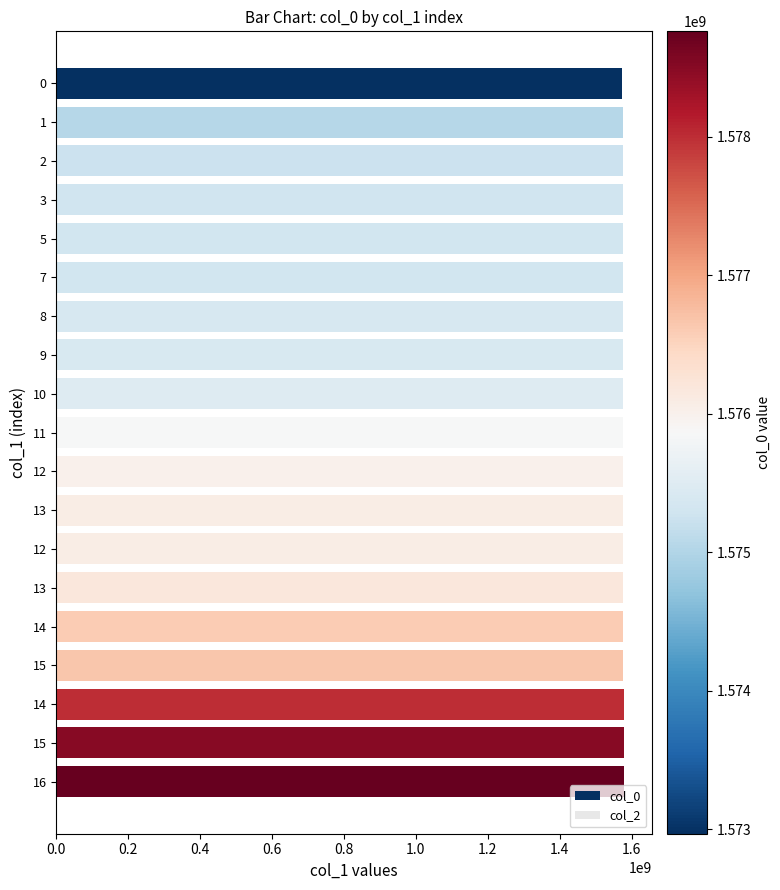

Are the bars horizontal?

Yes